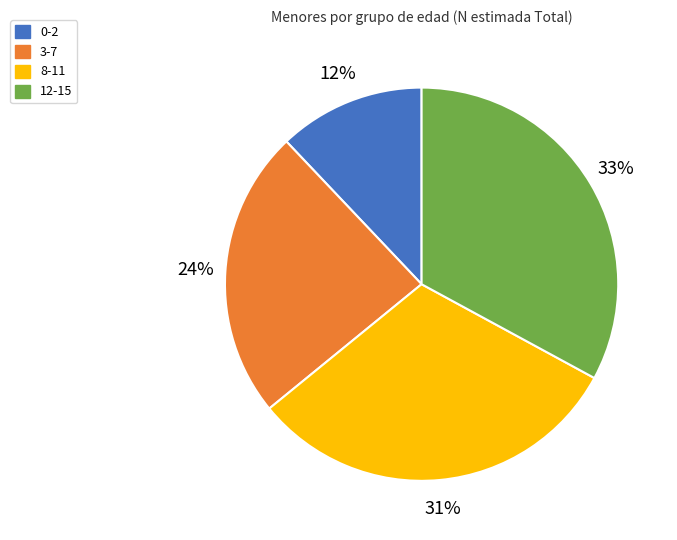

What is the largest slice in the pie chart?

12-15